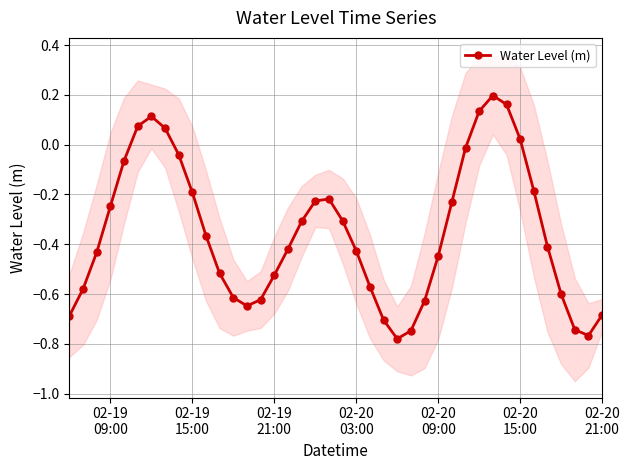

How many interior local peaks does the Water Level (m) series have?

3